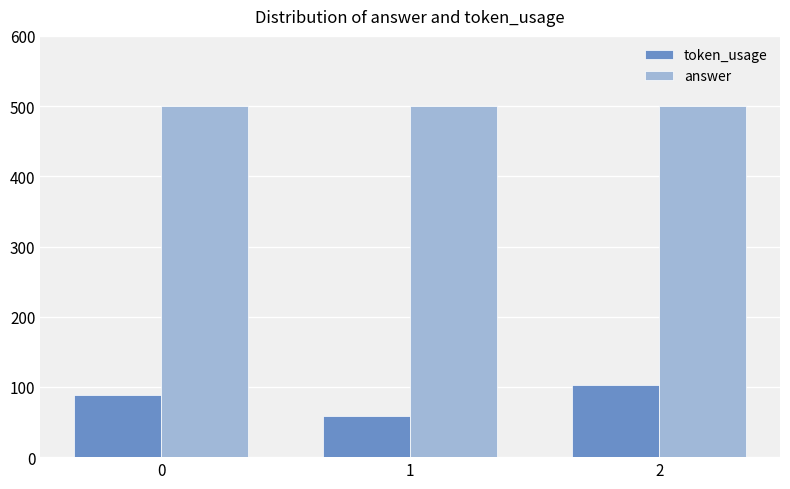

Is it true that answer equals 500 at 2?

True